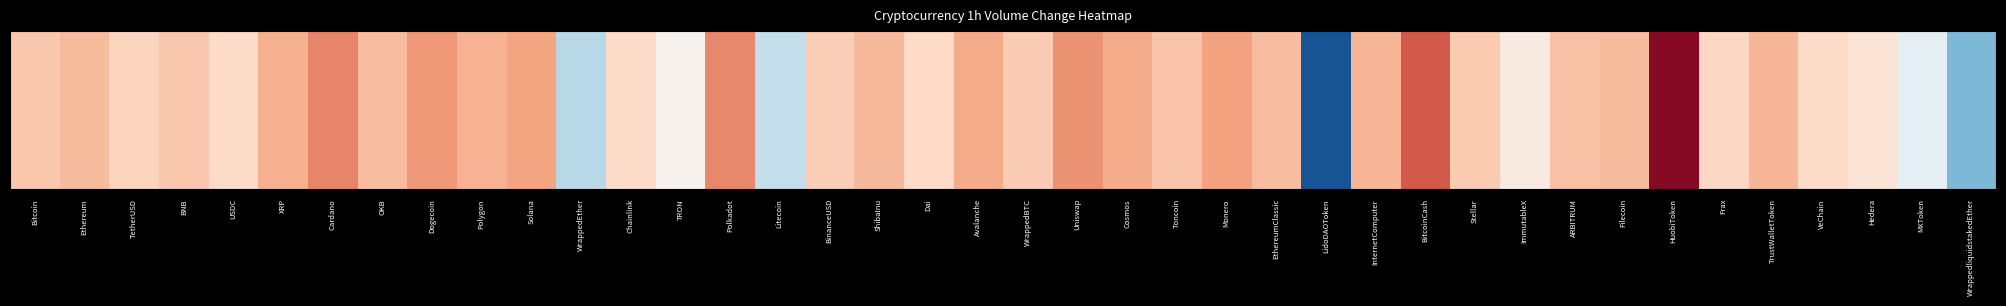

Which category has the lowest value across all series?

HuobiToken